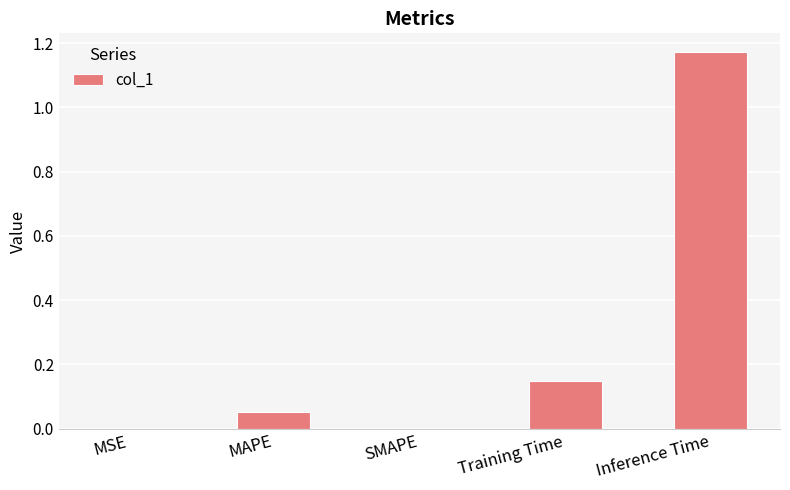

Which category has the highest value across all series?

Inference Time